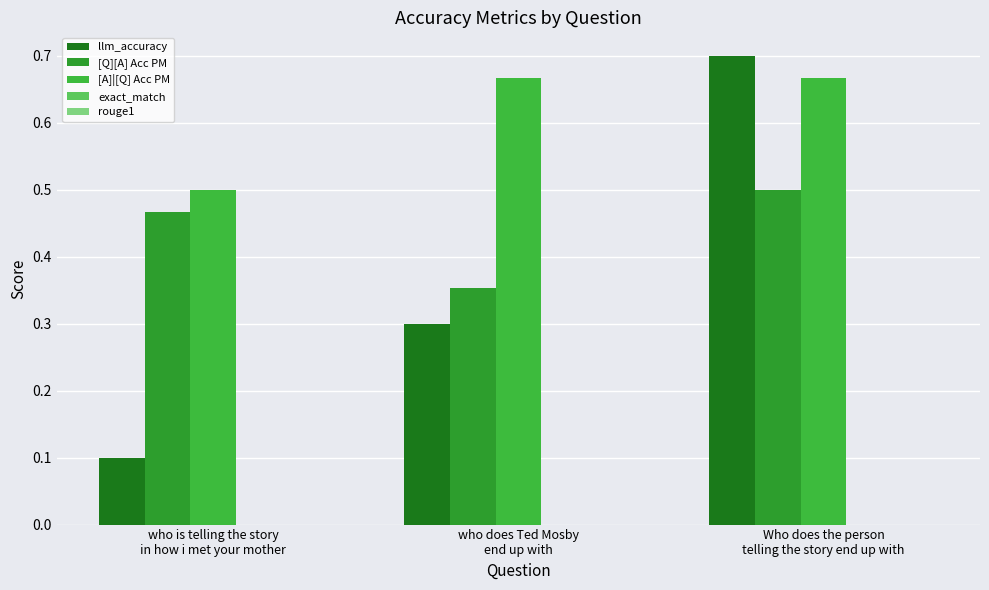

Reading left to right, list all the values displayed in this chart.

llm_accuracy: 0.1	0.3	0.7
[Q][A] Acc PM: 0.5	0.4	0.5
[A]|[Q] Acc PM: 0.5	0.7	0.7
exact_match: 0.0	0.0	0.0
rouge1: 0.0	0.0	0.0